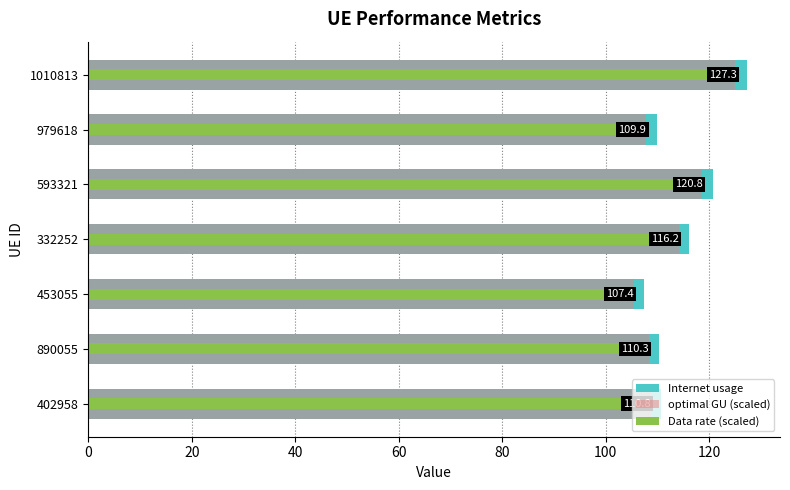

What are all the series names shown in the legend?

Internet usage, optimal GU (scaled), Data rate (scaled)